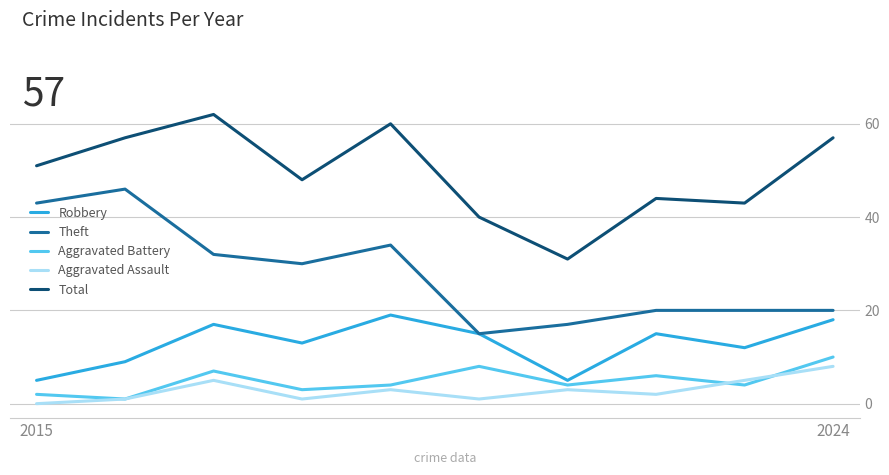

In Total, how many points are lower than both neighbors (excluding endpoints)?

3